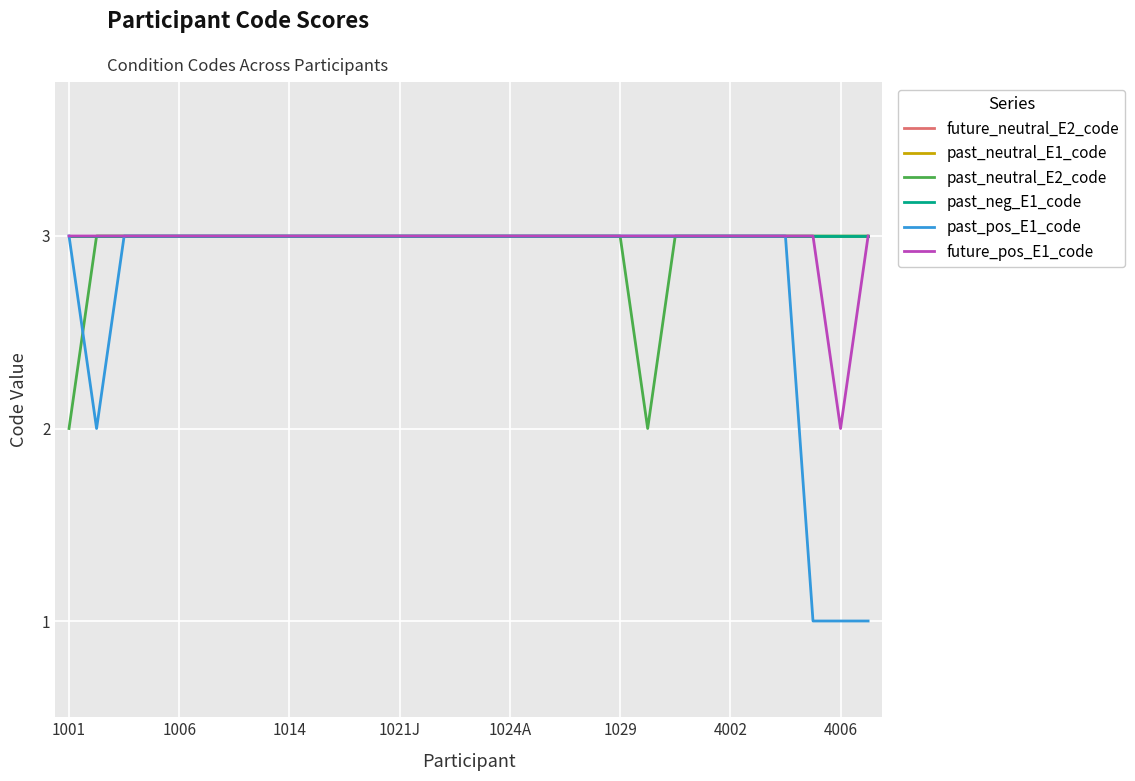

Where is future_neutral_E2_code nearest to the value 3?

1001